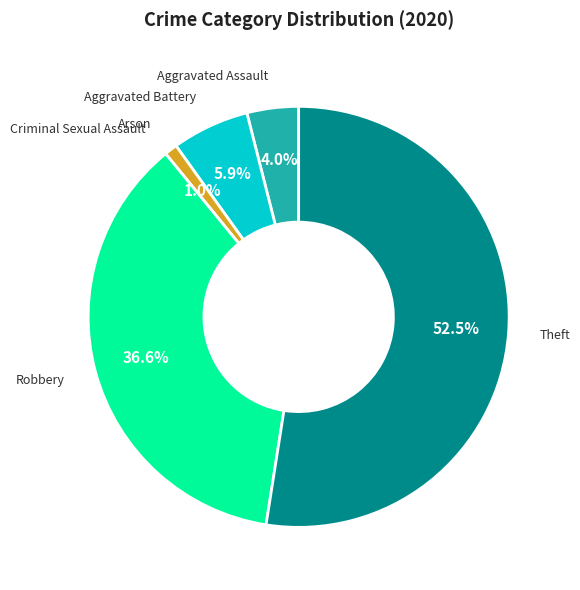

Does any single category account for the majority?

Yes